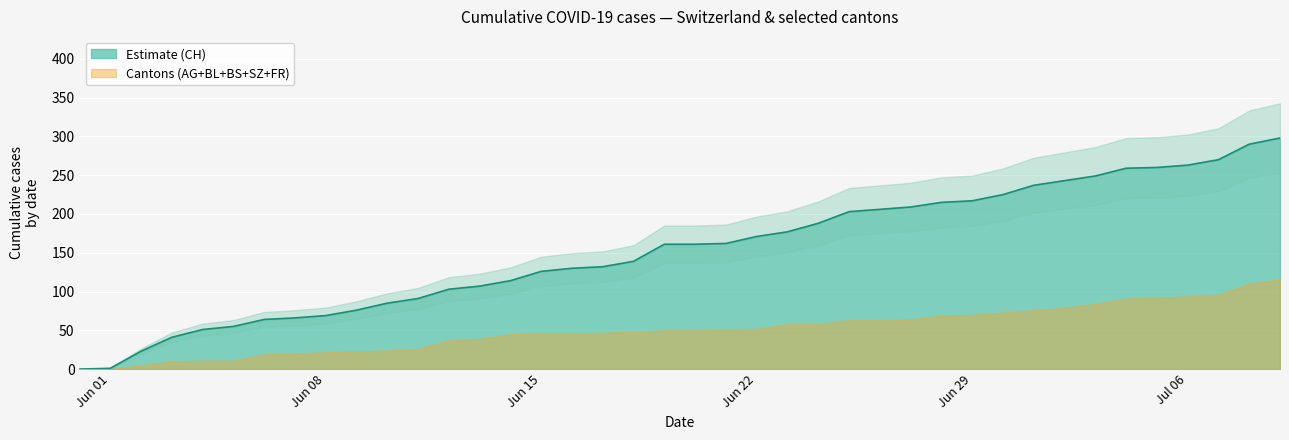

True or false: AG and FR cross at least once.

False